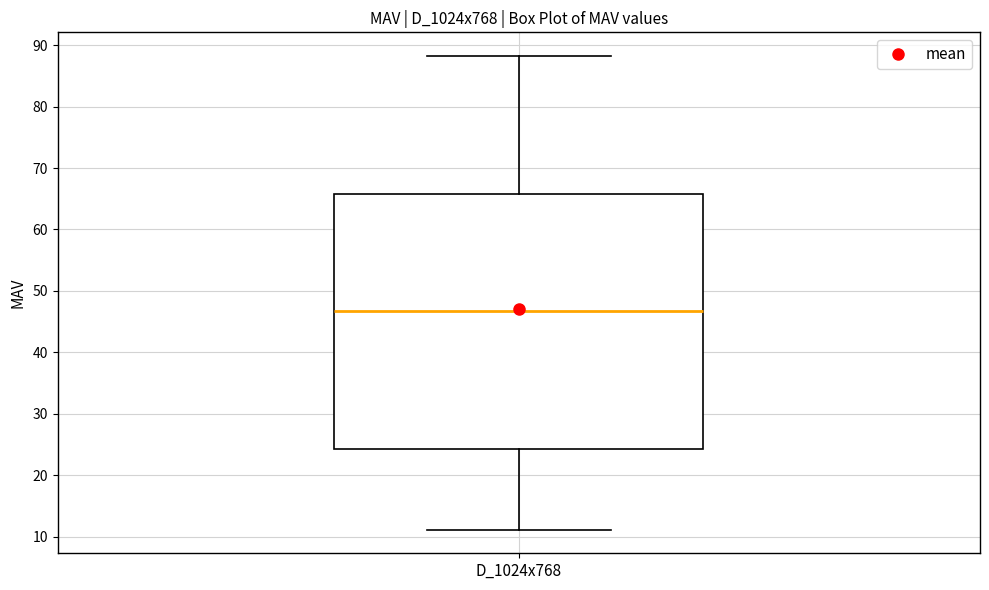

Transcribe this box plot: give where the median line is, the range the box spans, and where the two whiskers end, as read against the y-axis. The values are not printed on the chart, so give them approximately, as read against the axis.

median 47, box 24 to 66, whiskers 11 to 88